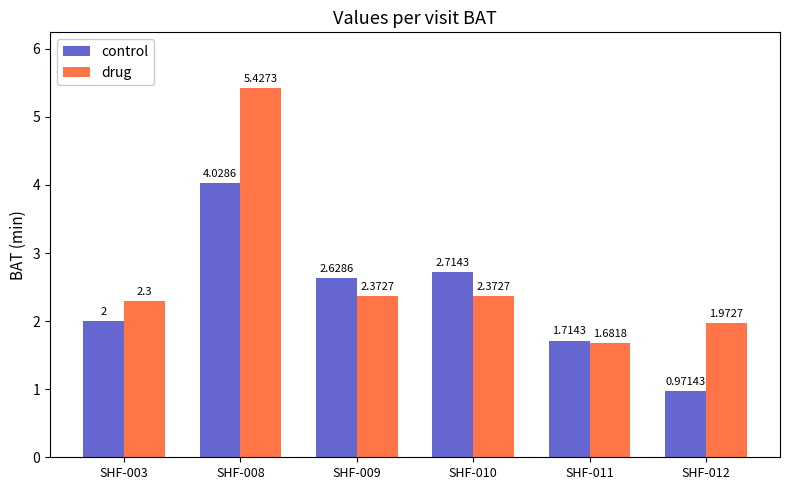

What is the difference between the highest and lowest values at SHF-010?

0.3